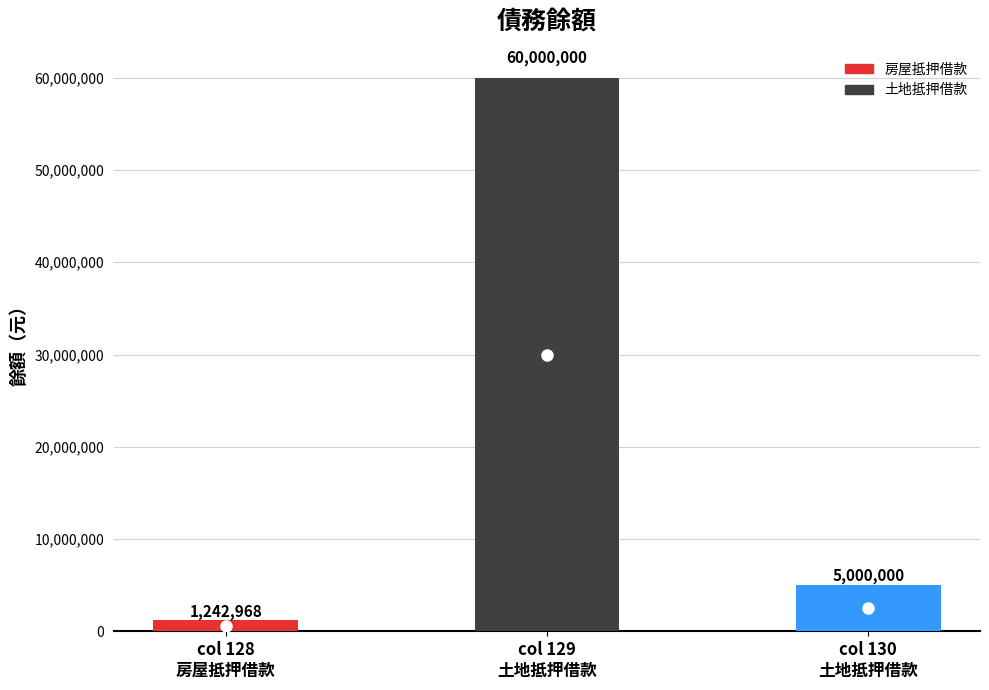

Reading left to right, list all the values displayed in this chart.

128=1242968	129=60000000	130=5000000